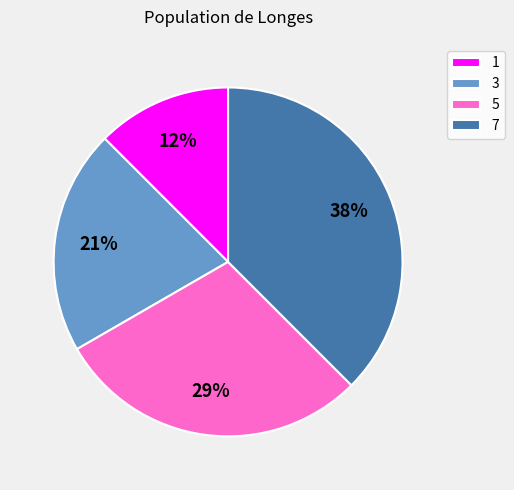

Which has a higher value, 7 or 5?

7